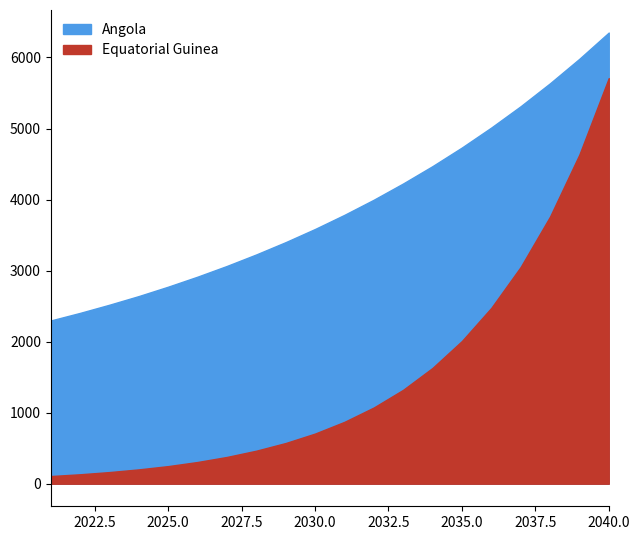

The value of Angola at 2024 is 1803. True or false?

False